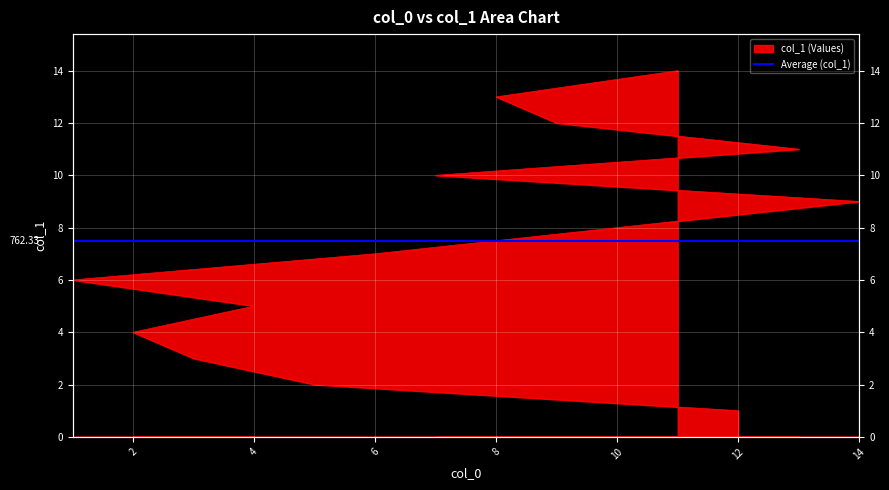

What is the value of the 14th point from the left?

14